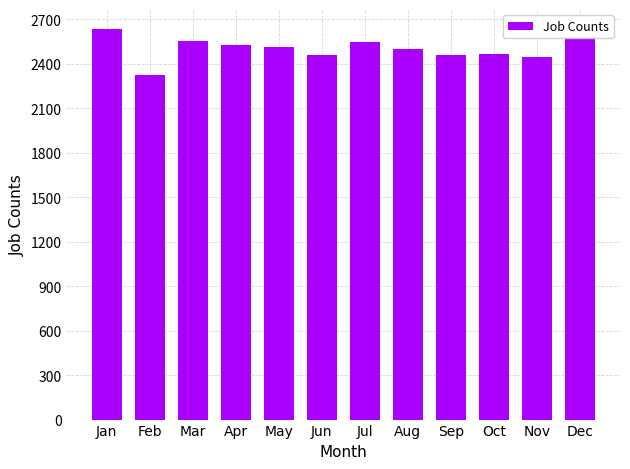

True or false: the data shows 2457 at Sep.

True